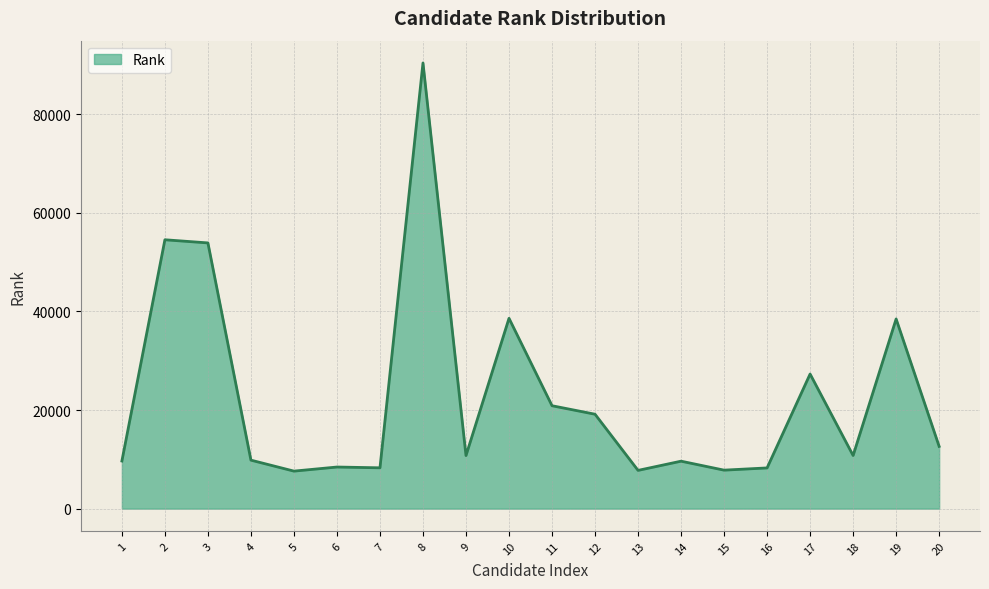

The value at 10 is 58663. True or false?

False